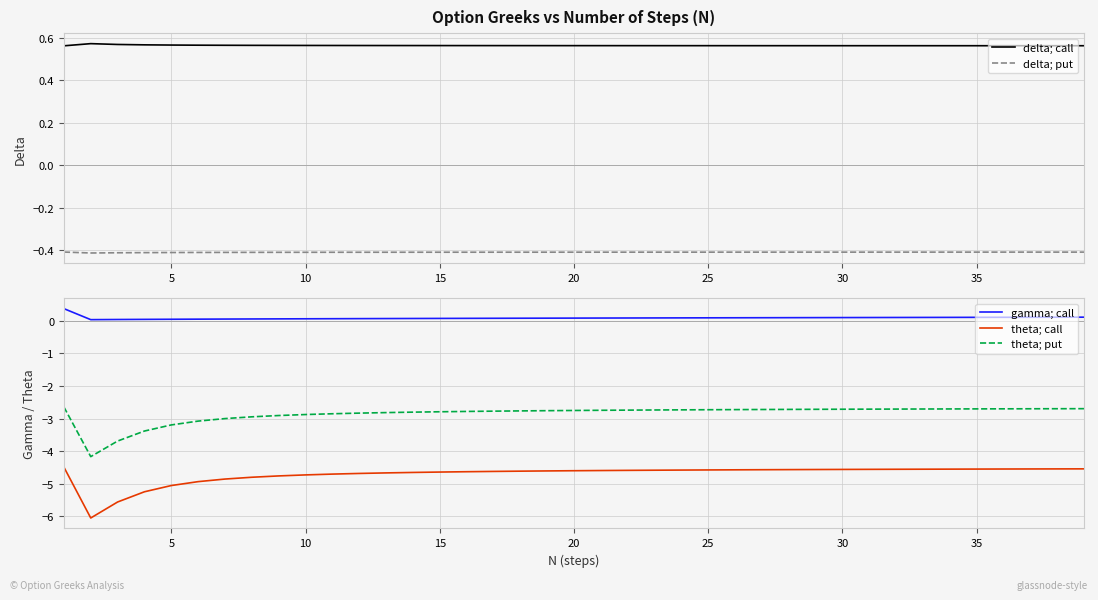

Count the number of data series in this chart.

5